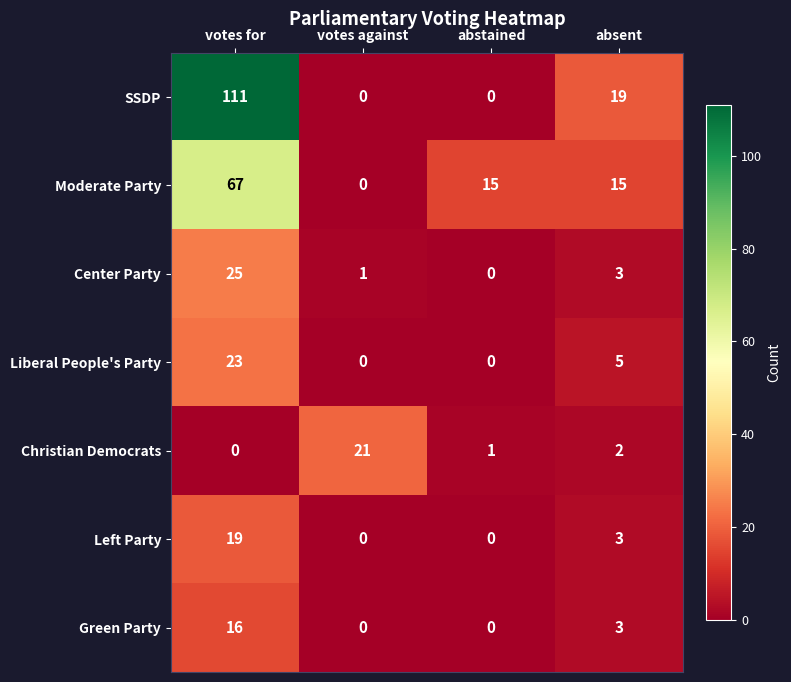

What is the total value across all series at absent?

50